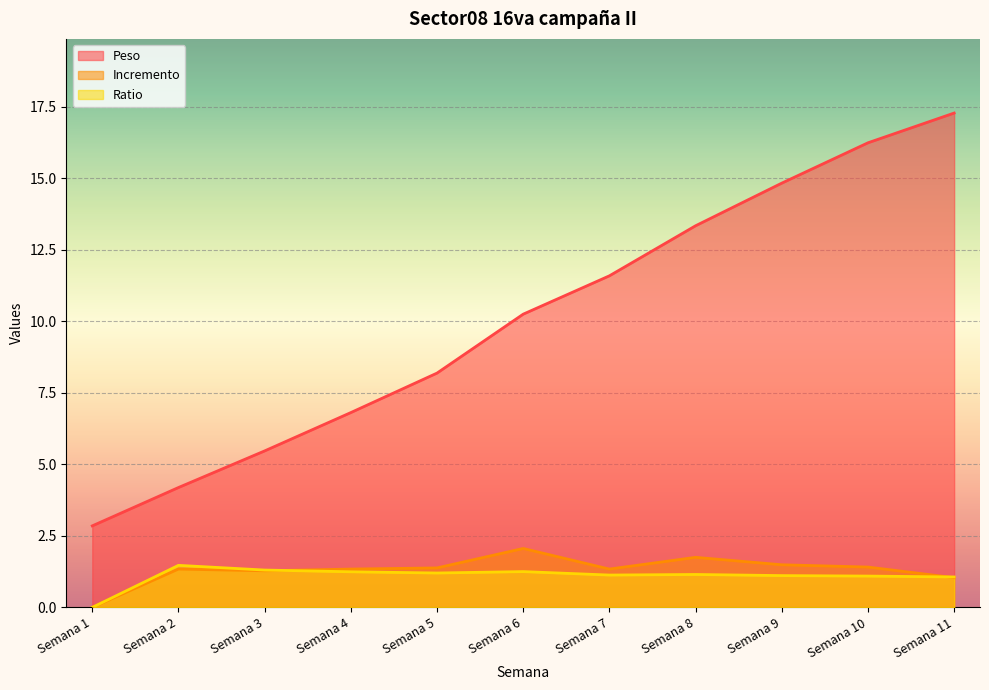

What are all the series names shown in the legend?

Peso, Incremento, Ratio